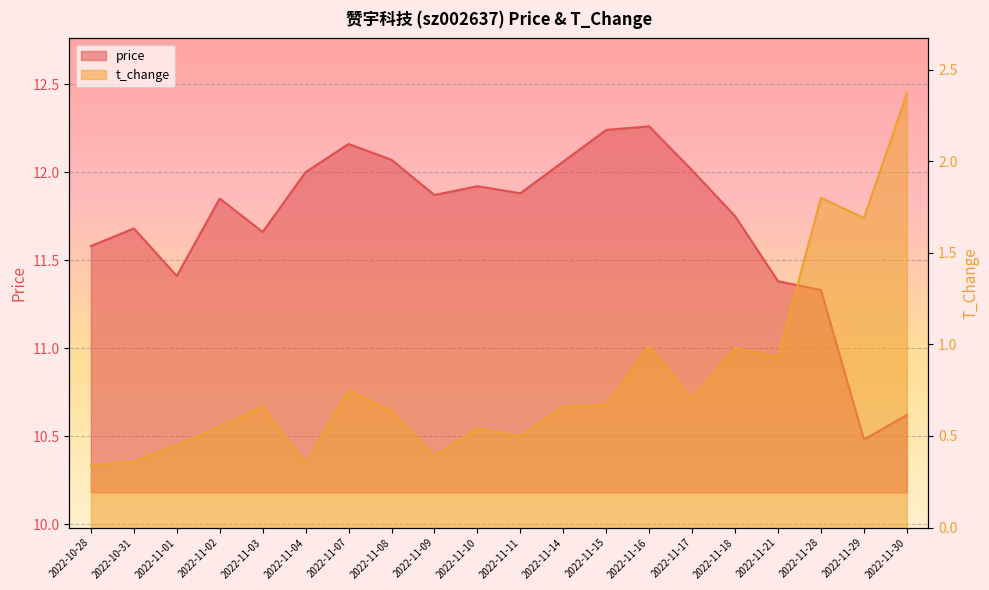

Which has a higher value, 2022-11-04 or 2022-11-02?

2022-11-04